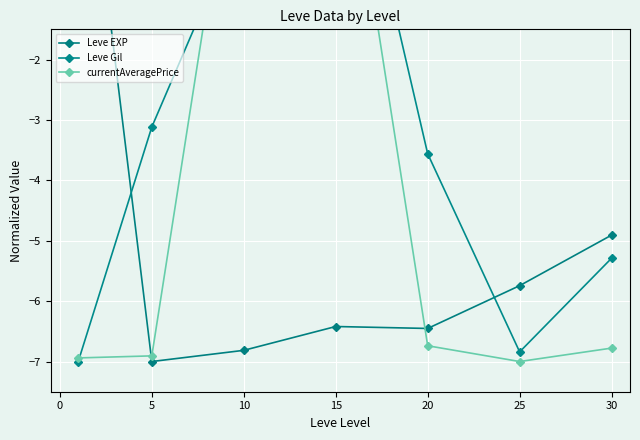

Reading left to right, list all the values displayed in this chart.

Leve EXP: 3.0	-7.0	-6.8	-6.4	-6.5	-5.7	-4.9
Leve Gil: -7.0	-3.1	0.4	3.0	-3.6	-6.8	-5.3
currentAveragePrice: -6.9	-6.9	2.8	3.0	-6.7	-7.0	-6.8